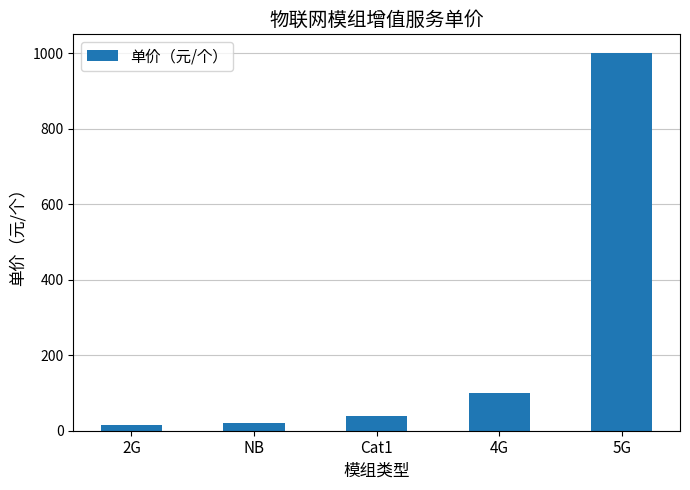

How many bars are there in total?

5